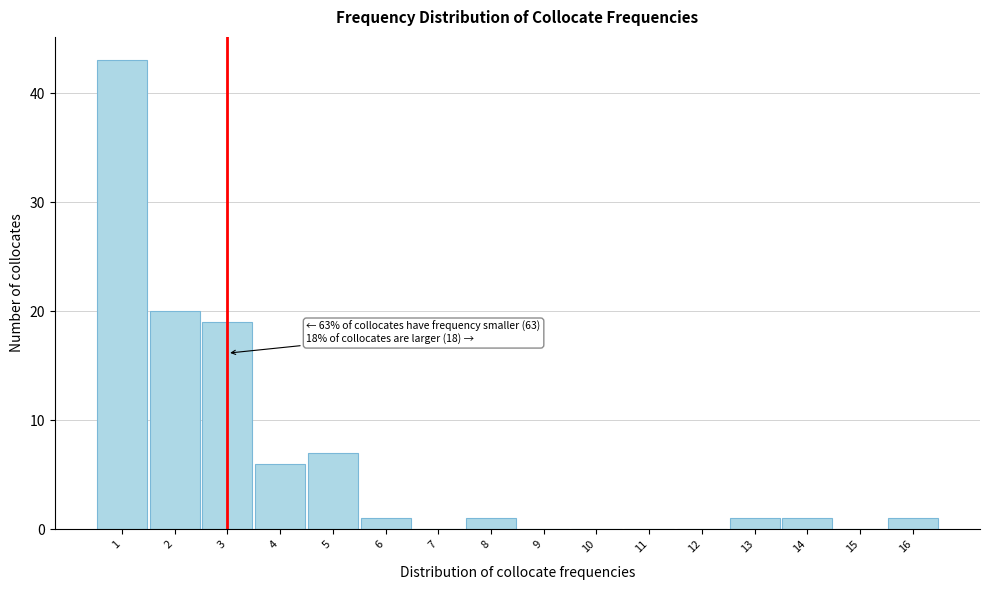

Which range on the x-axis has the tallest bar?

0.5 to 1.5